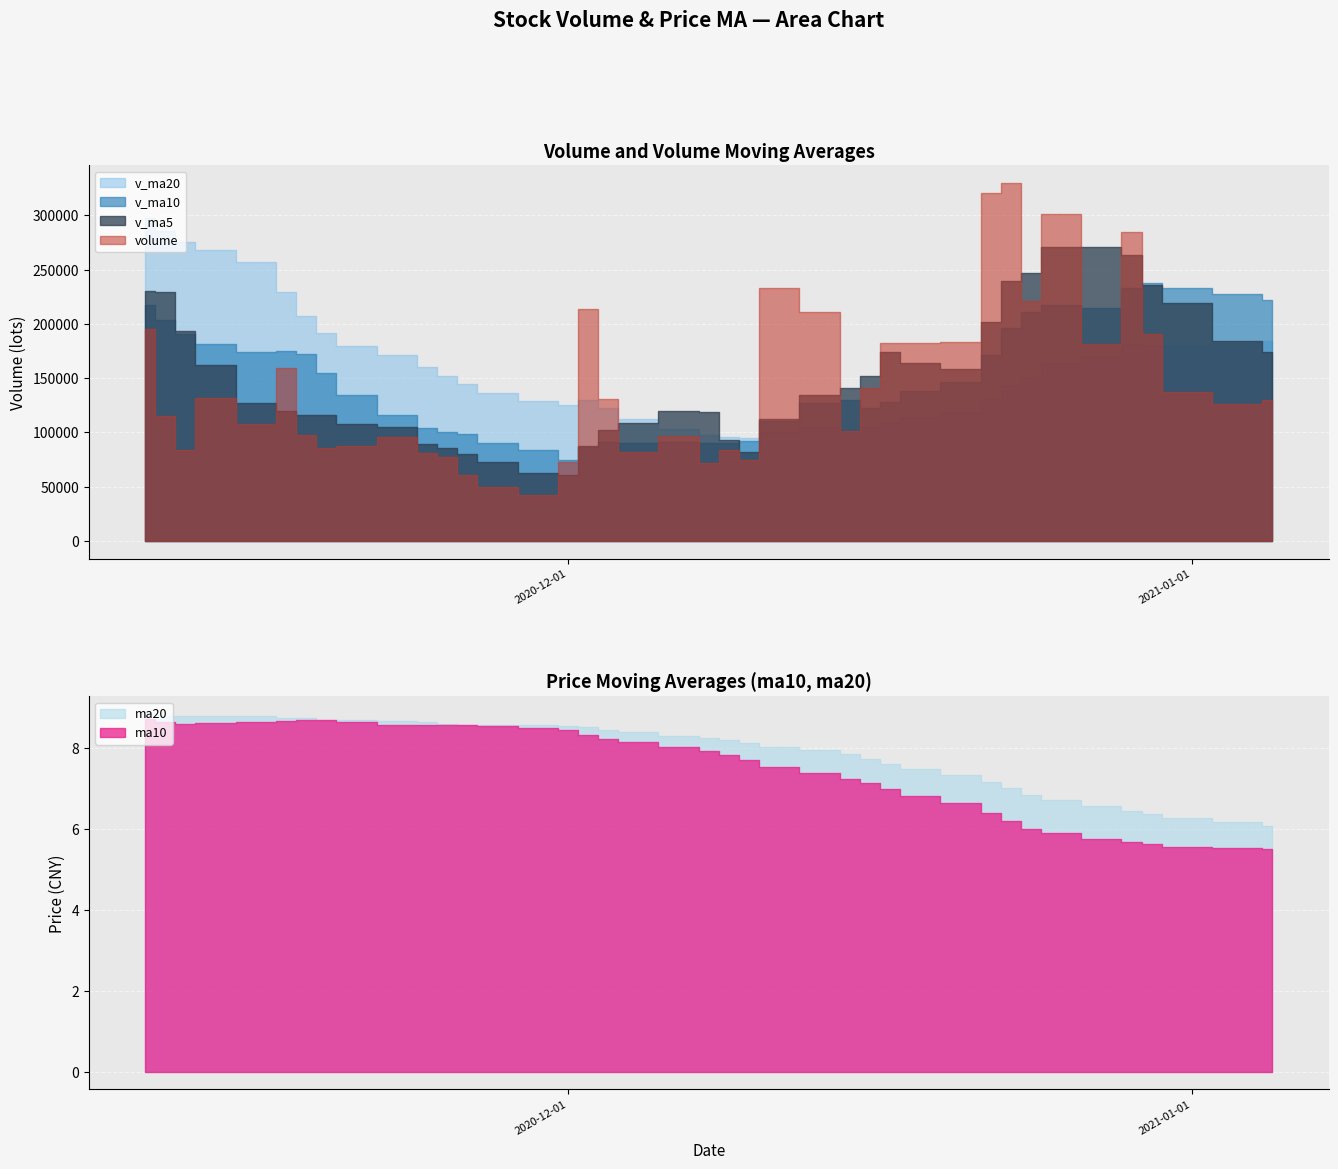

What is the difference between the v_ma5 values at 2020-12-28 and 2020-12-21?

112759.5